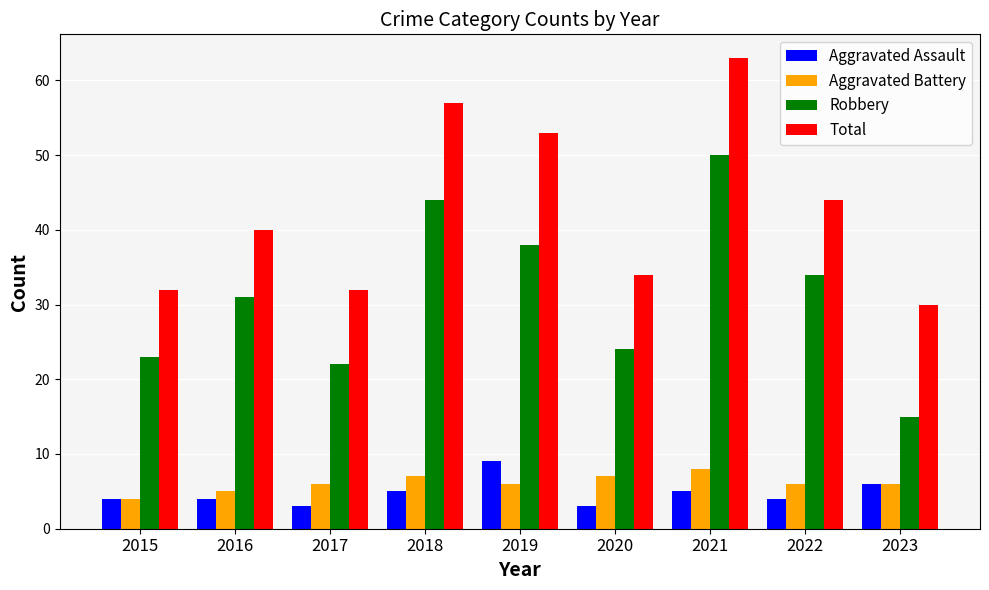

What is the difference between the highest and lowest values at 2019?

47